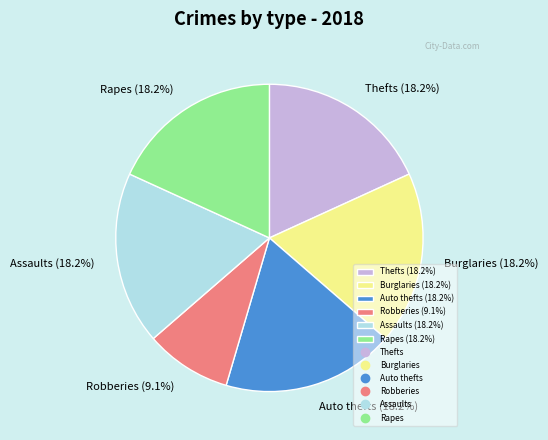

Which slice is the smallest?

Robberies (9.1%)